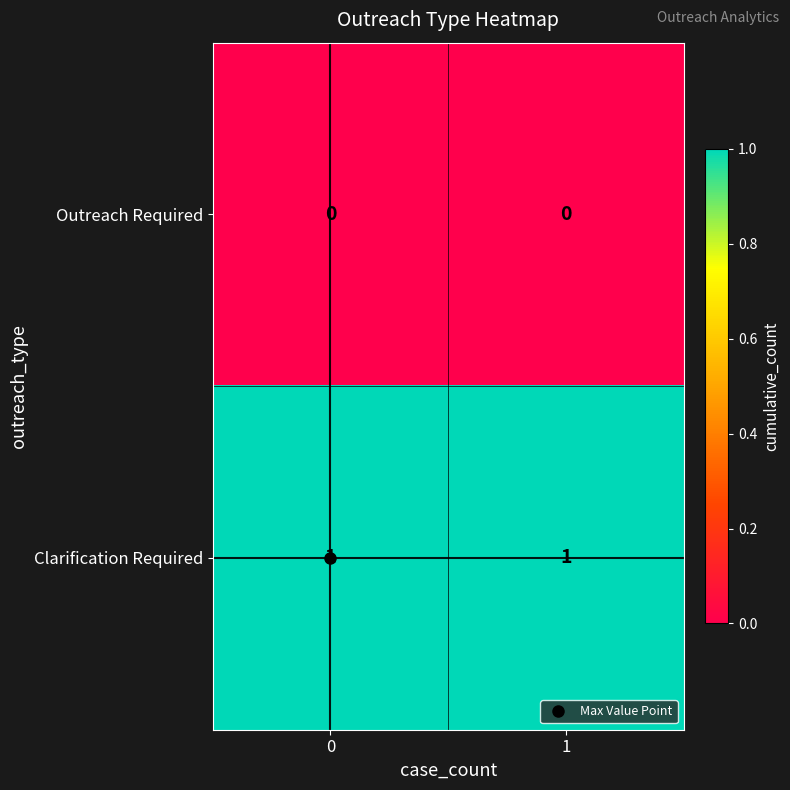

True or false: Outreach Required has a value of 0 at 1.

True